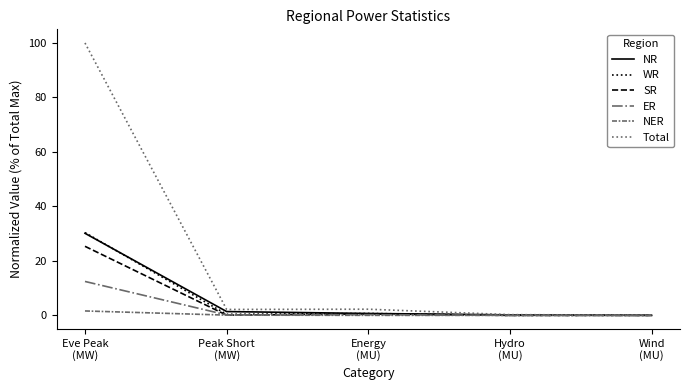

What is the difference between the WR values at Eve Peak
(MW) and Wind
(MU)?

30.4